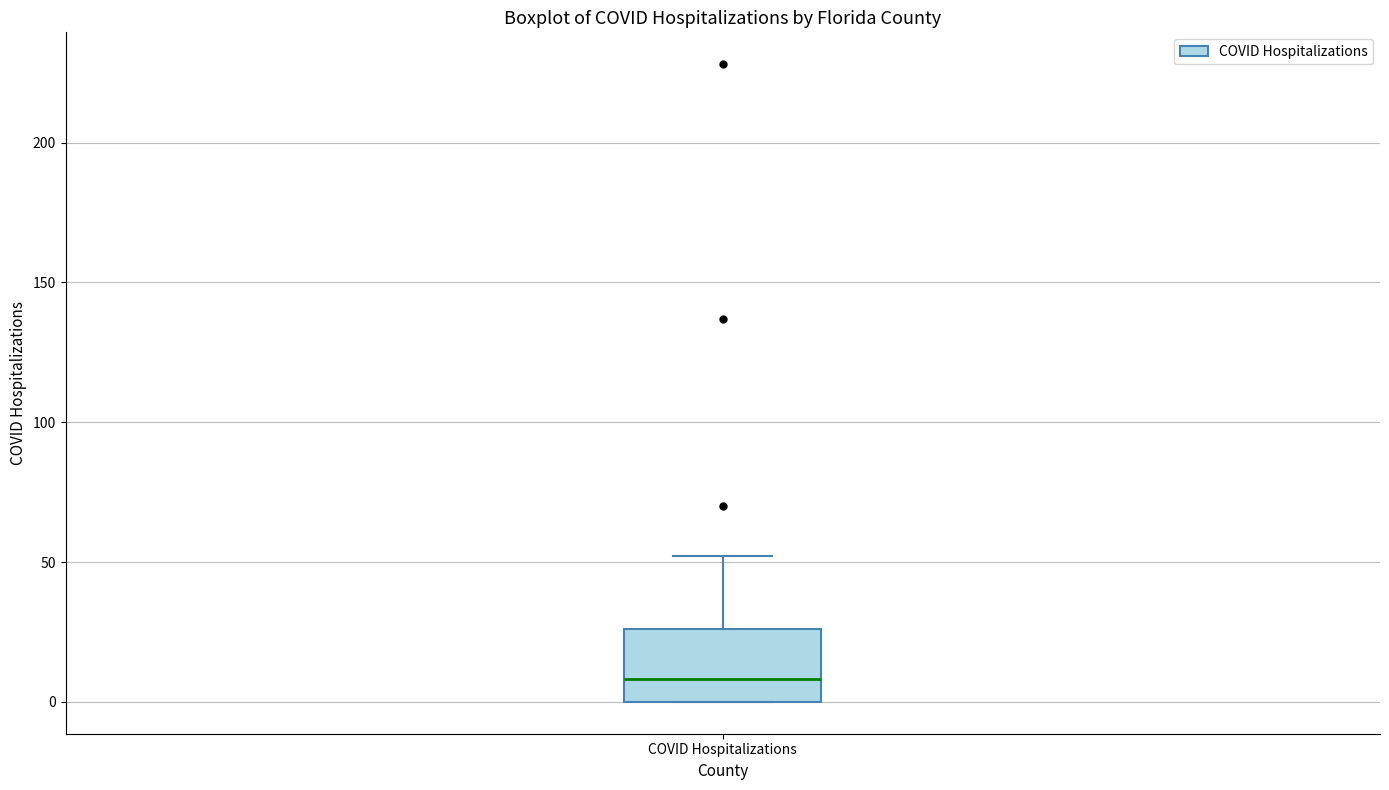

Where is the lower edge of the box for COVID Hospitalizations on the y-axis? The values are not printed on the chart, so give them approximately, as read against the axis.

0